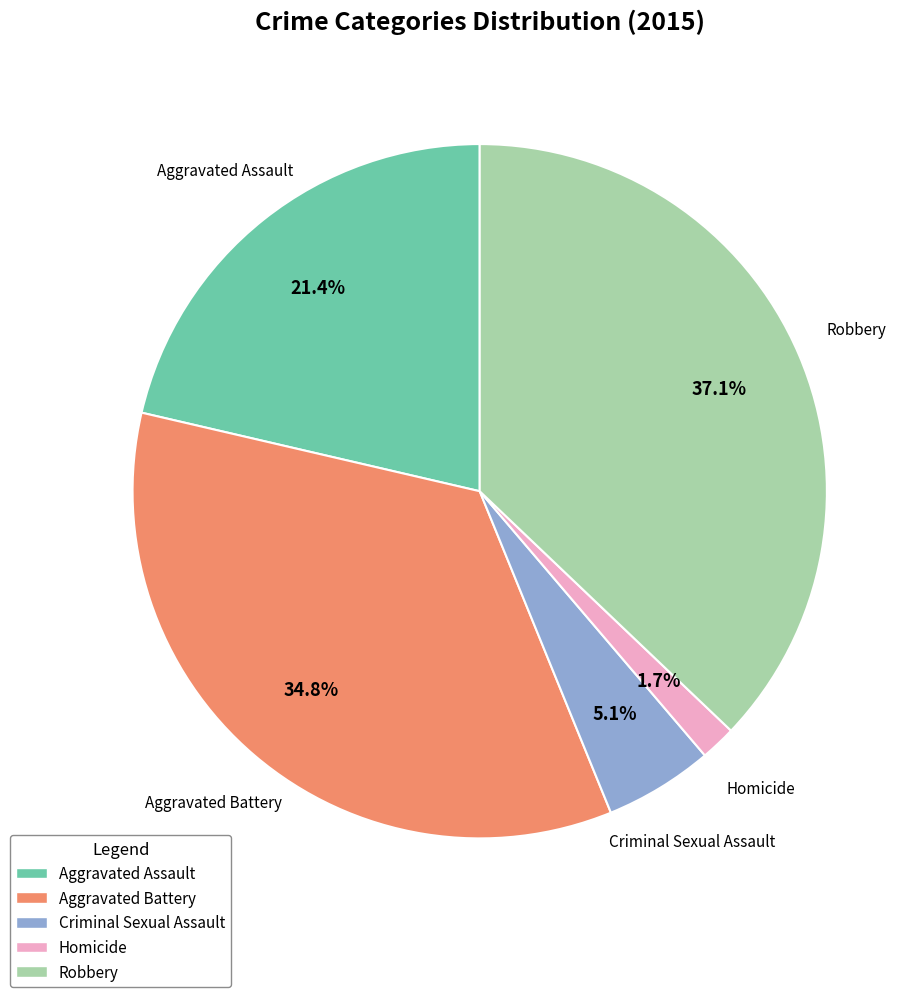

Which slice is the largest?

Robbery